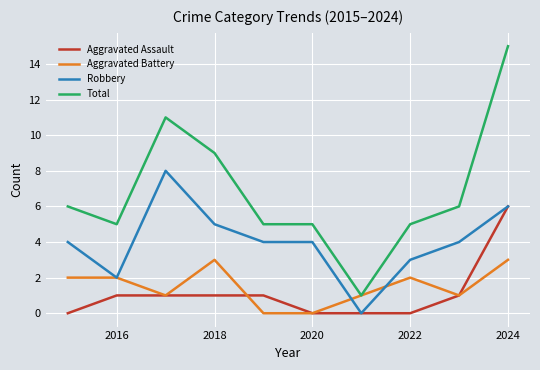

What is the maximum value shown in the chart?

15